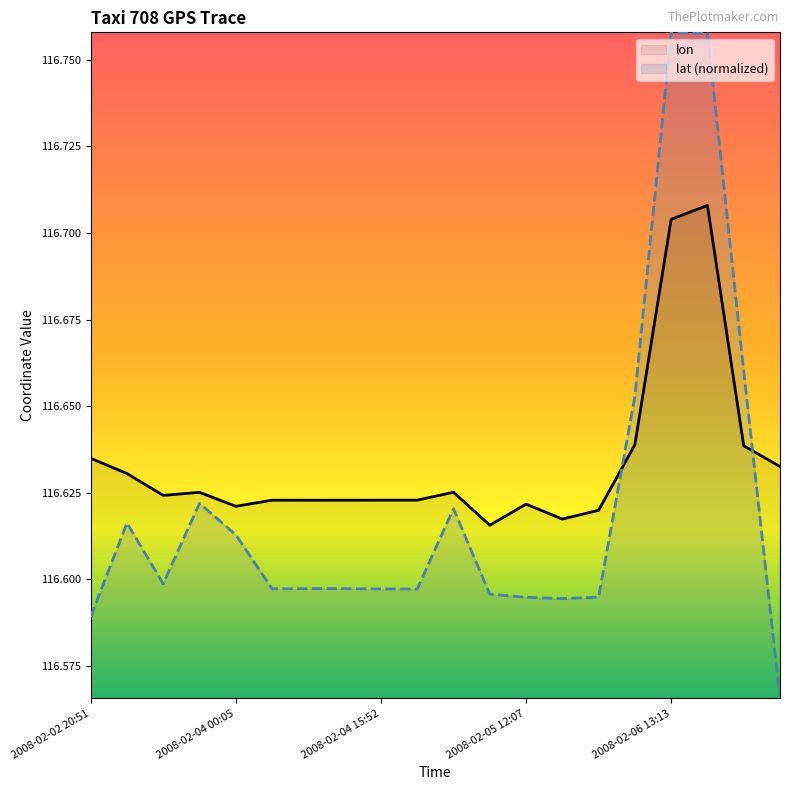

Is it true that lon equals 178.7 at 2008-02-06 12:32?

False